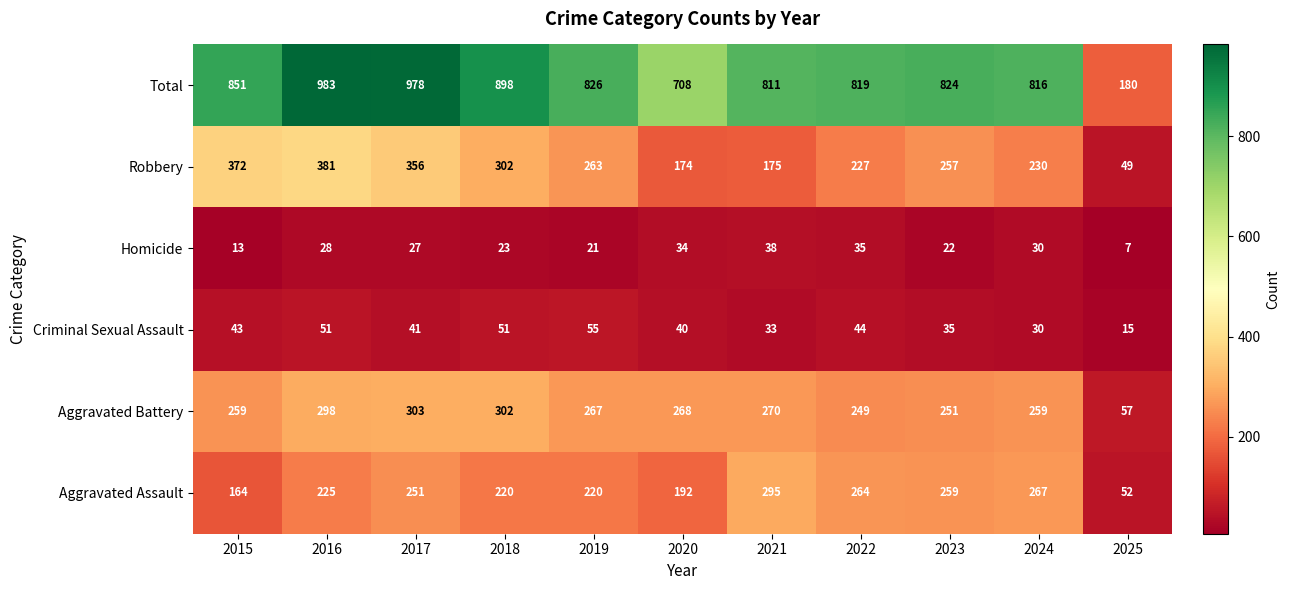

What is the sum of the Aggravated Assault values at 2024 and 2023?

526